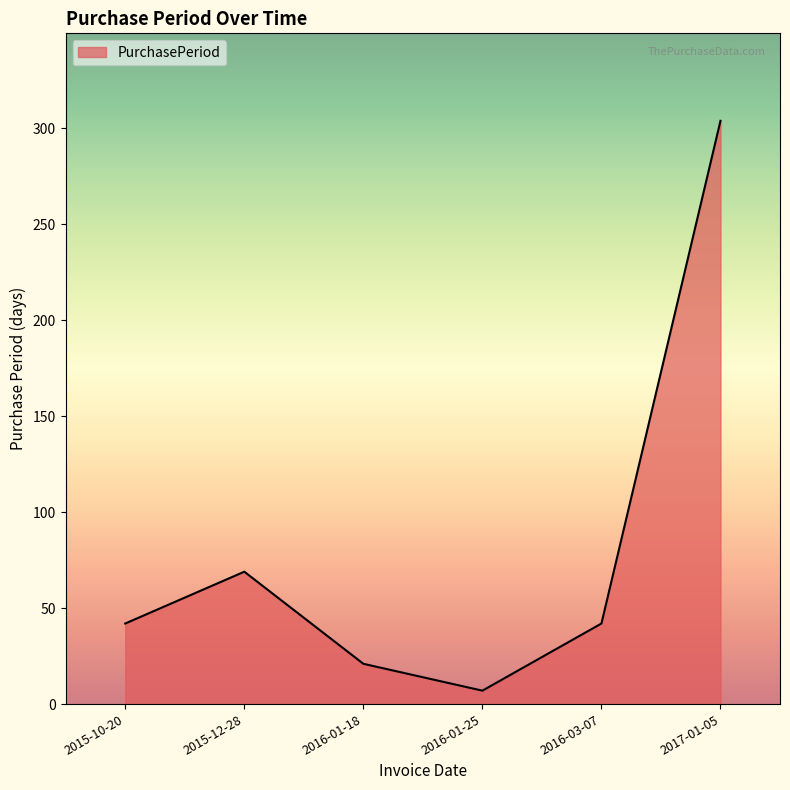

The value at 2017-01-05 is 304. True or false?

True